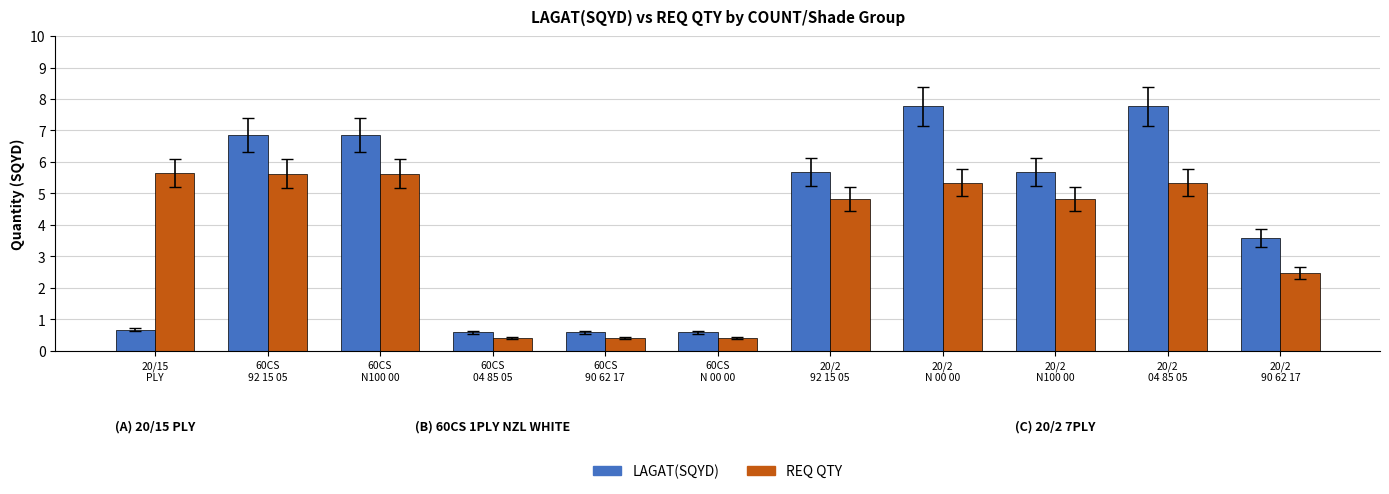

What position from the left is 20/2
N100 00?

9